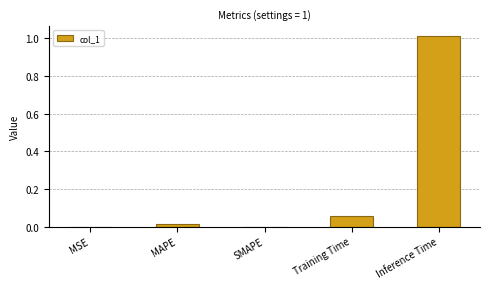

What is the sum of all values?

1.1